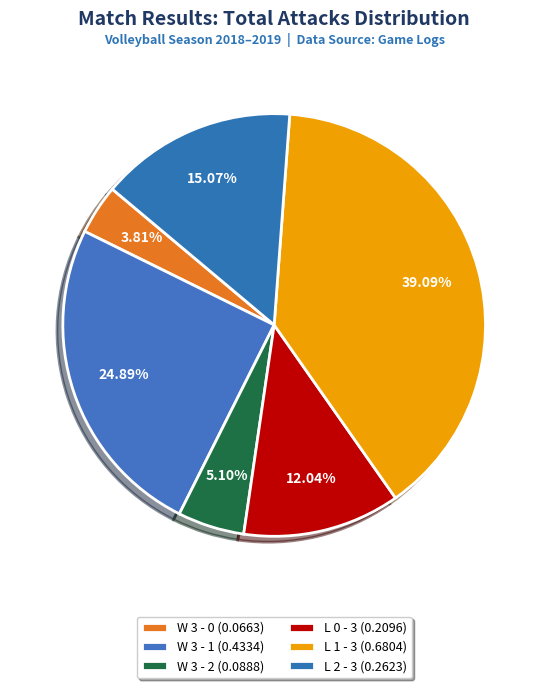

To the nearest percent, what percentage of the pie is W 3 - 1?

25%